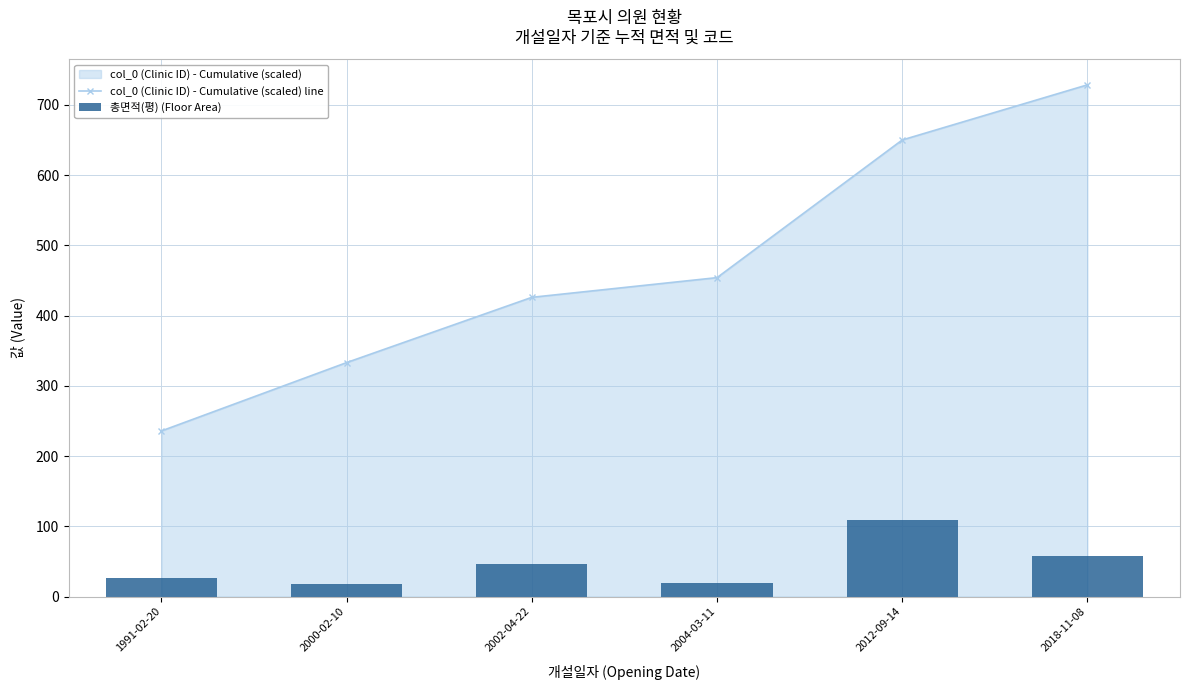

List the series in order of their overall mean, highest first.

col_0 (Clinic ID) - Cumulative (scaled) line, 총면적(평) (Floor Area)